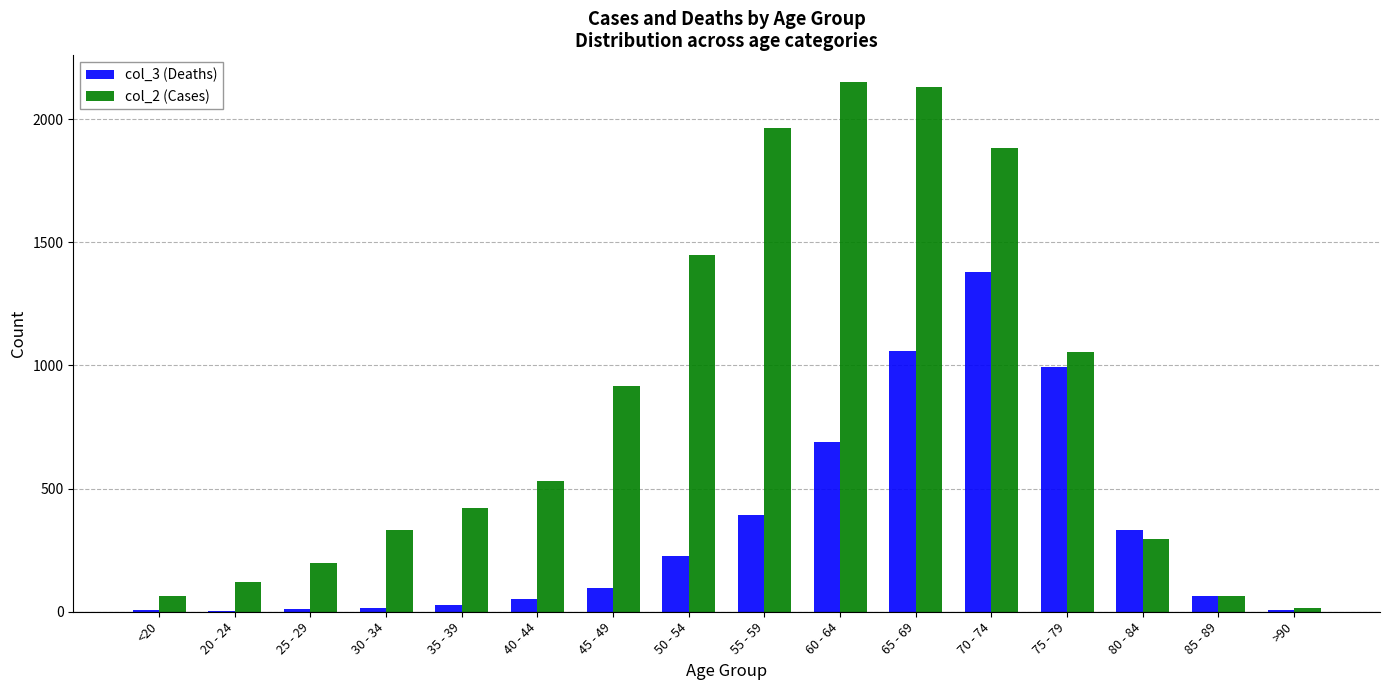

Is it true that col_2 (Cases) equals 296 at 80 - 84?

True